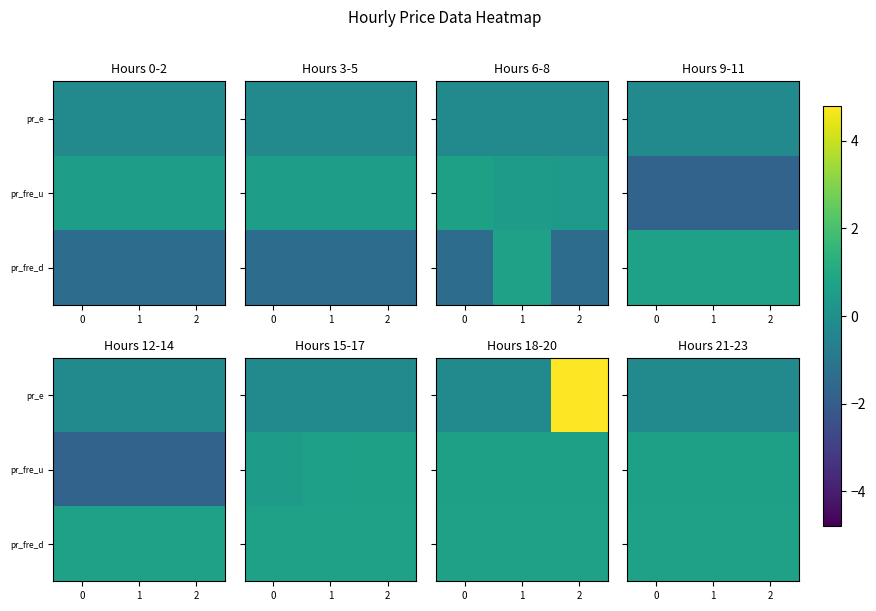

The pr_e series shows -0.2 at 0. True or false?

True